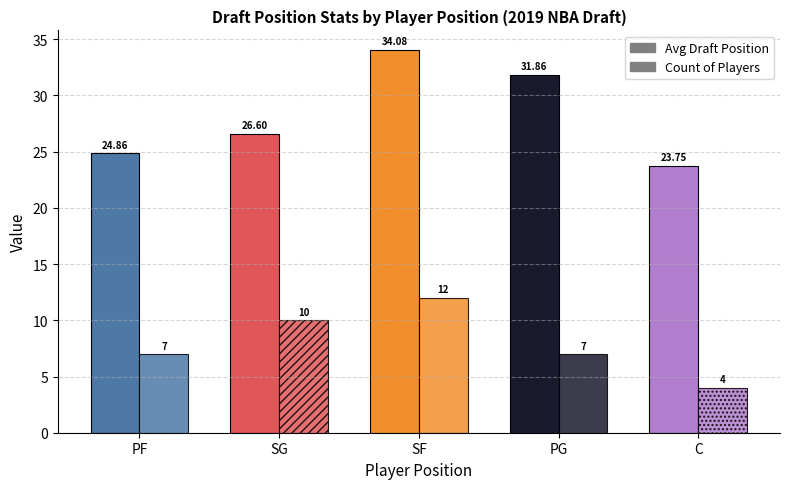

Which series has the largest range (max minus min)?

Avg Draft Position